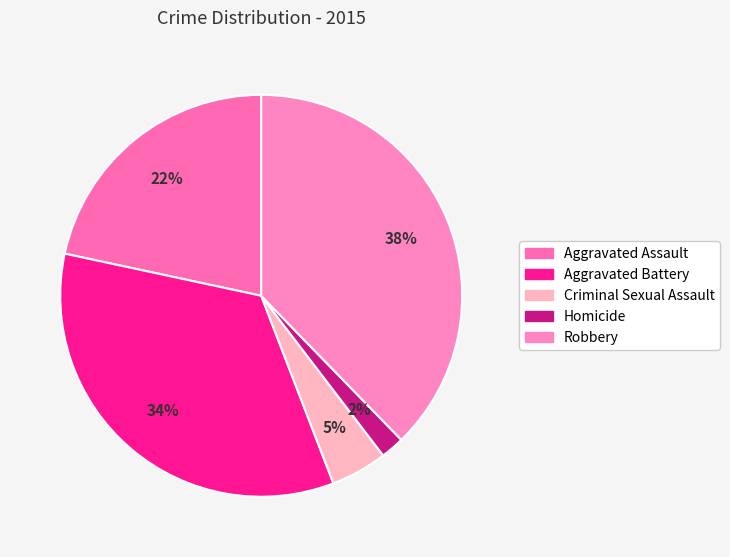

To the nearest percent, what portion does Aggravated Battery represent?

34%